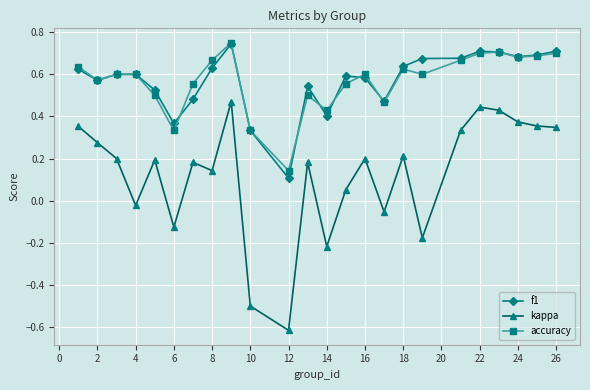

Which series has the largest range (max minus min)?

kappa